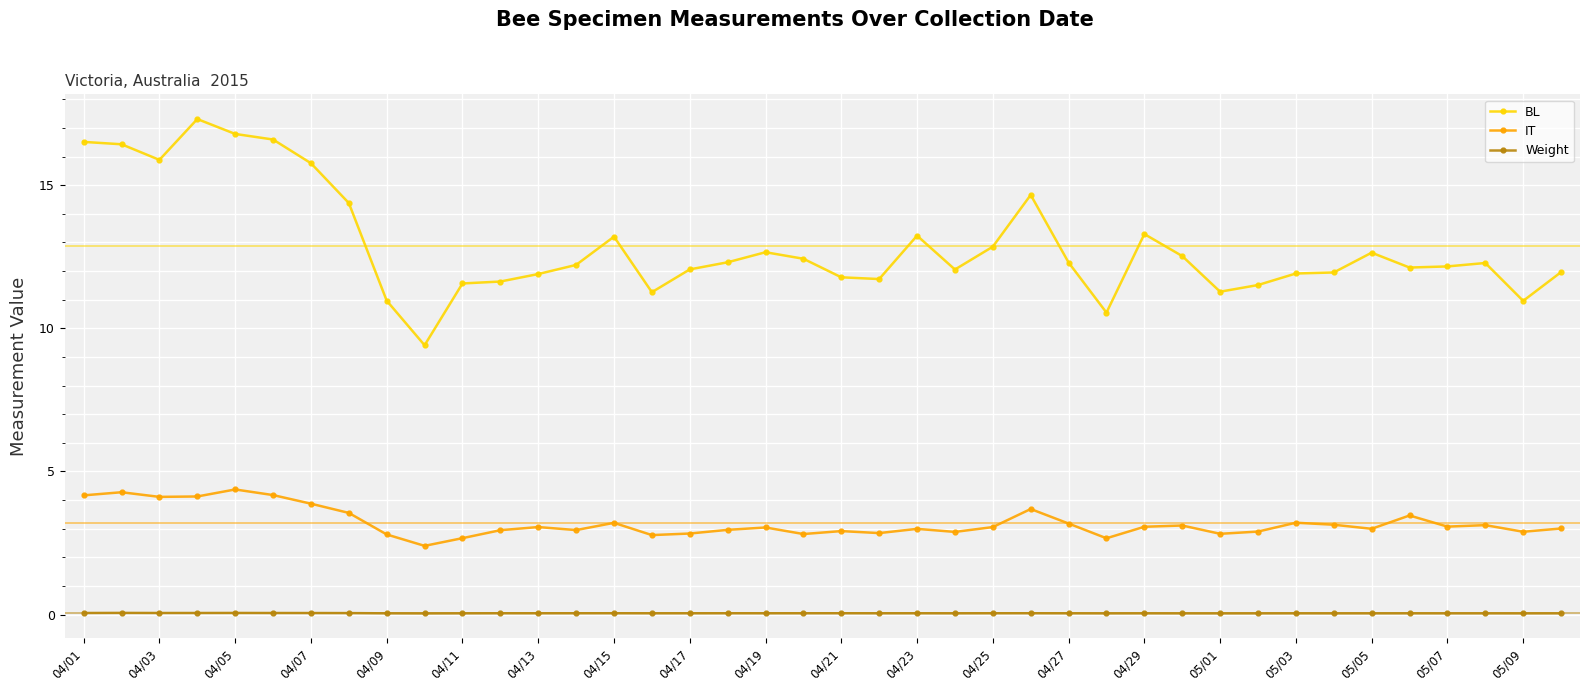

True or false: IT and Weight cross at least once.

False